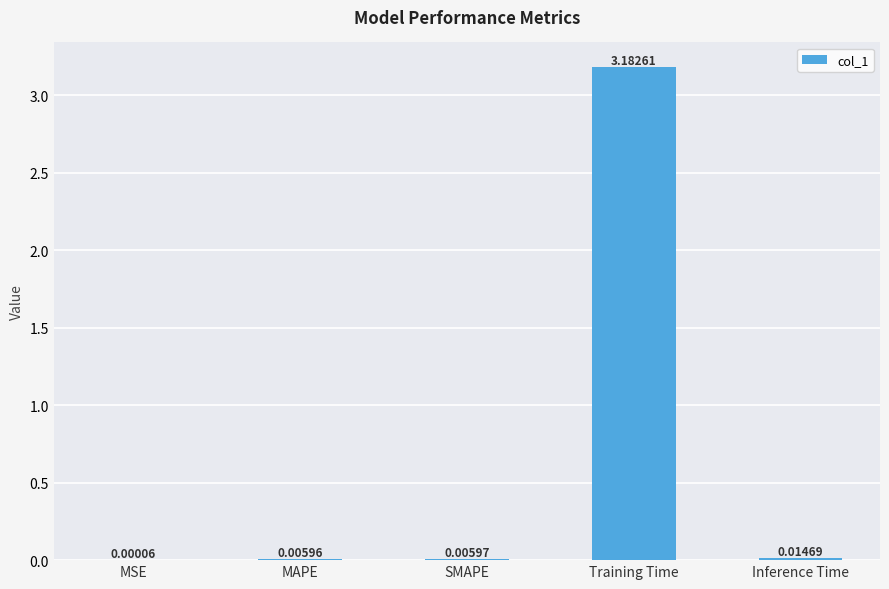

Where is the data nearest to the value 1?

Inference Time